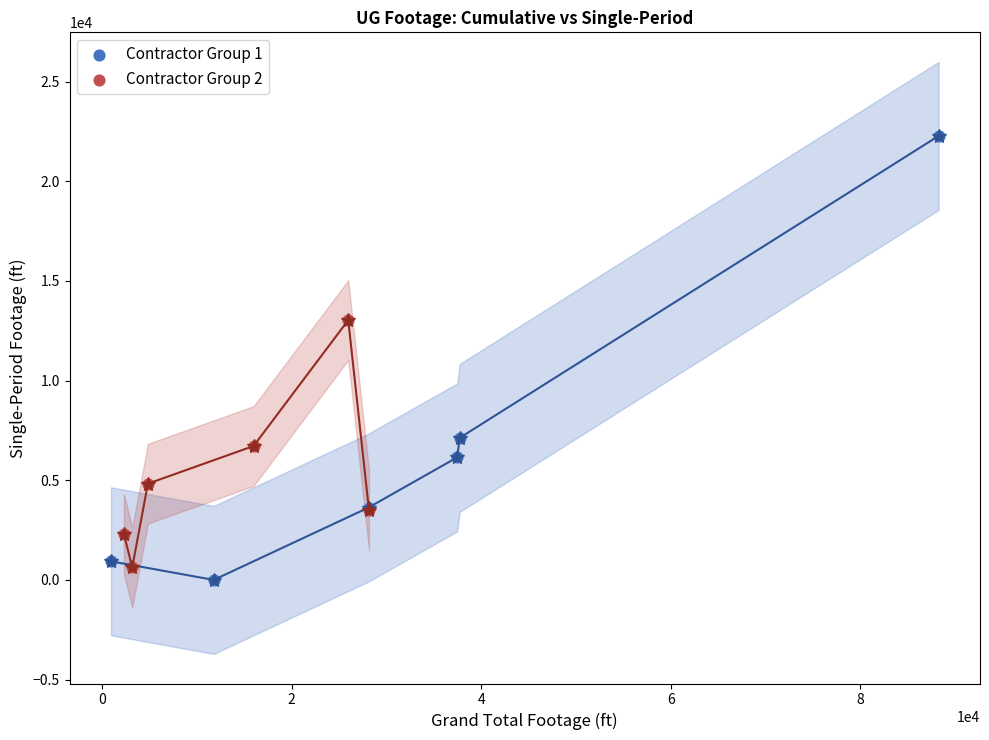

Which series has the widest spread of Y values?

Contractor Group 1